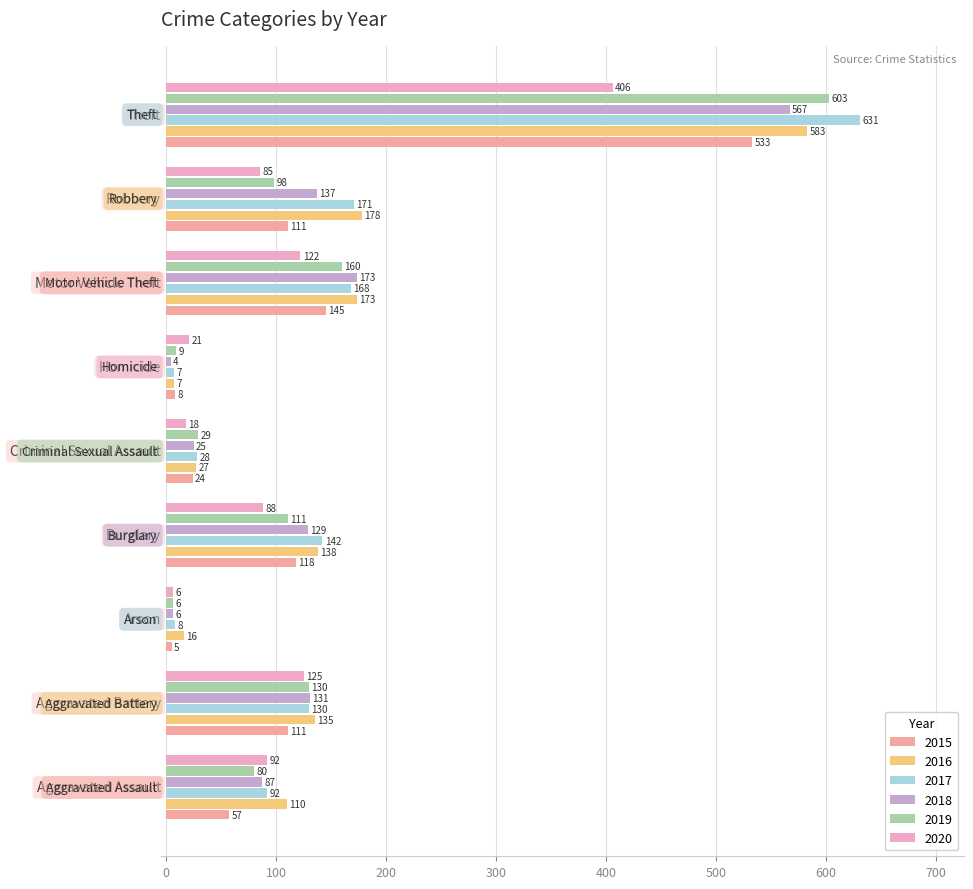

List the series in order of their peak value, highest first.

2017, 2019, 2016, 2018, 2015, 2020